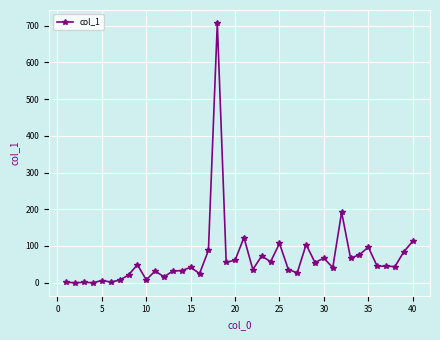

True or false: the data has more than 0 interior local peaks.

True